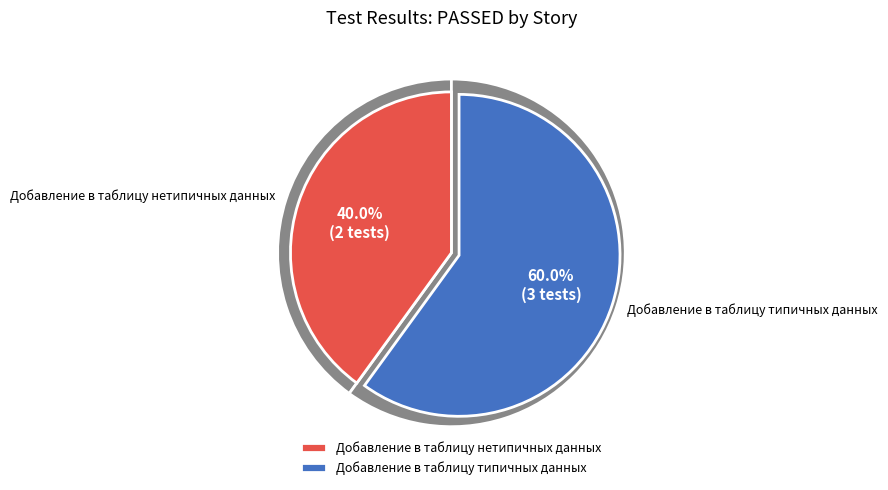

To the nearest percent, what portion does Добавление в таблицу нетипичных данных represent?

40%